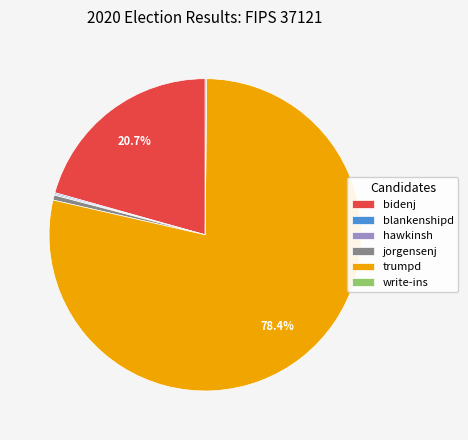

What is the largest slice in the pie chart?

trumpd